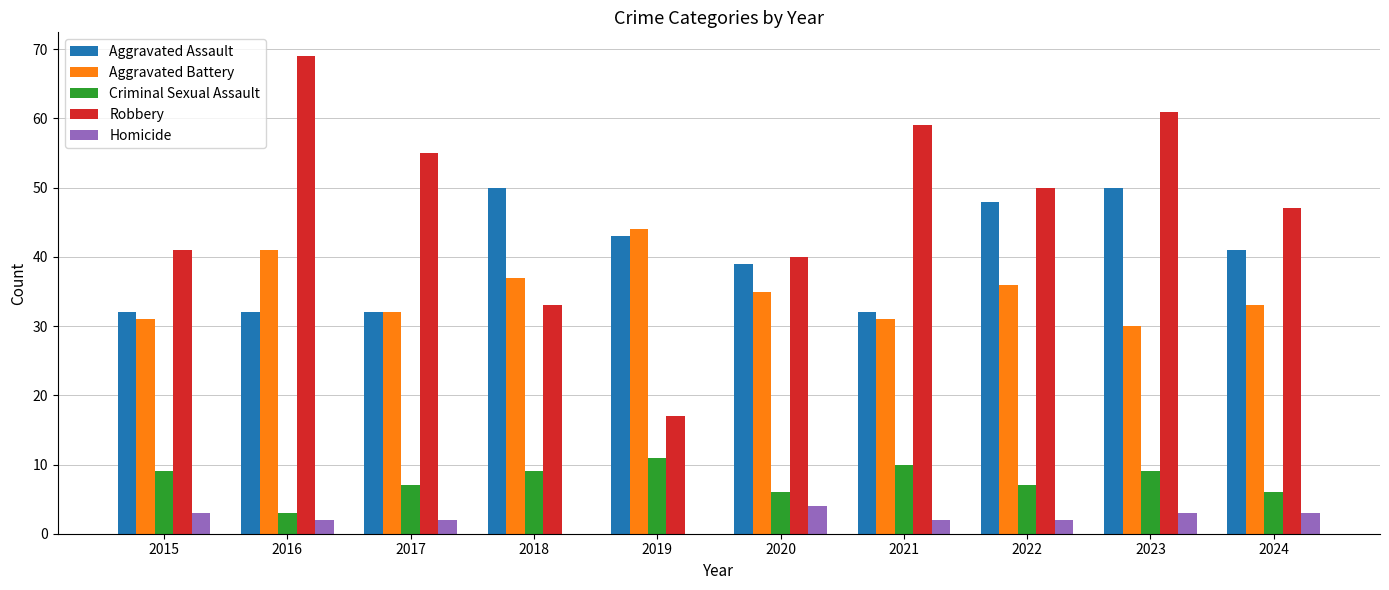

Between 2017 and 2022, which series saw the biggest shift?

Aggravated Assault